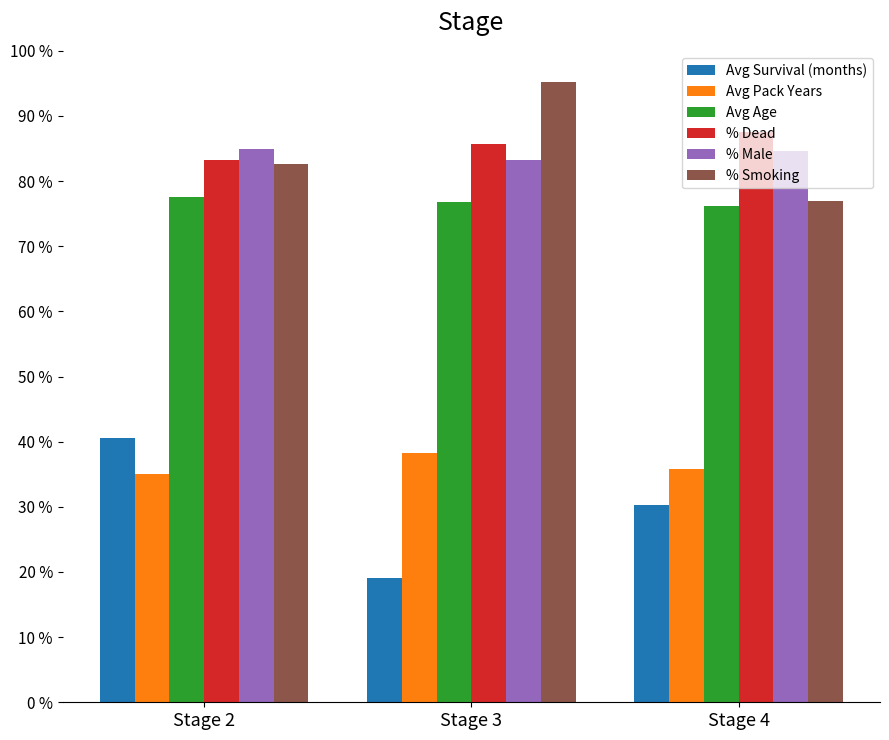

List the series in order of their peak value, lowest first.

Avg Pack Years, Avg Survival (months), Avg Age, % Male, % Dead, % Smoking